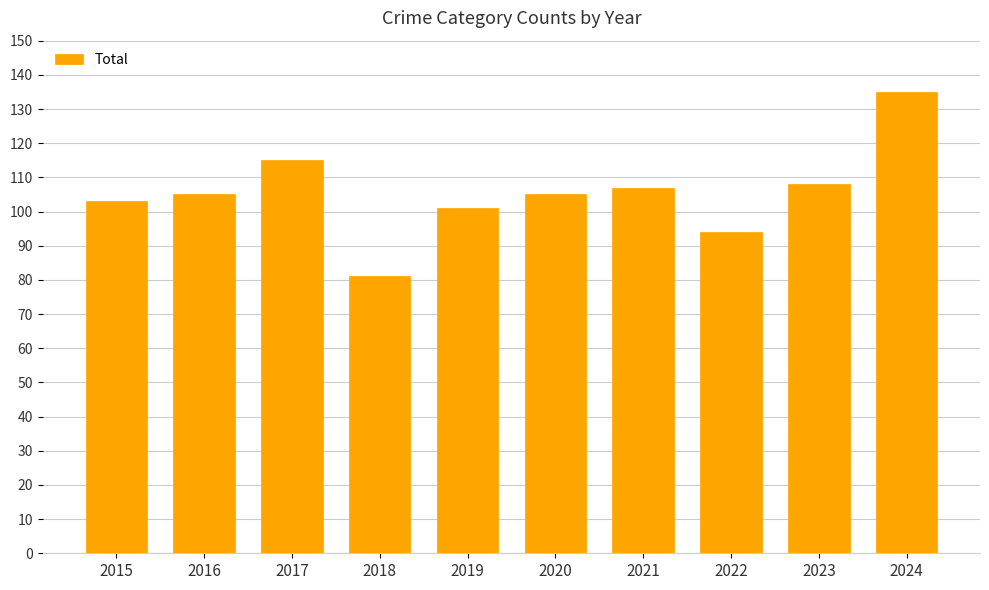

What is the ratio of the value at 2022 to the value at 2019?

0.9